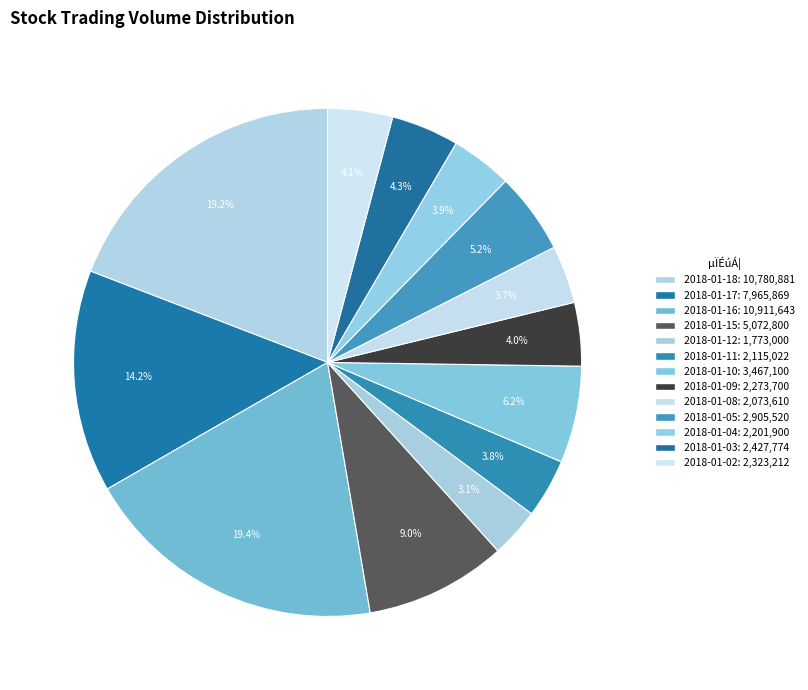

Count the number of slices in the pie.

13